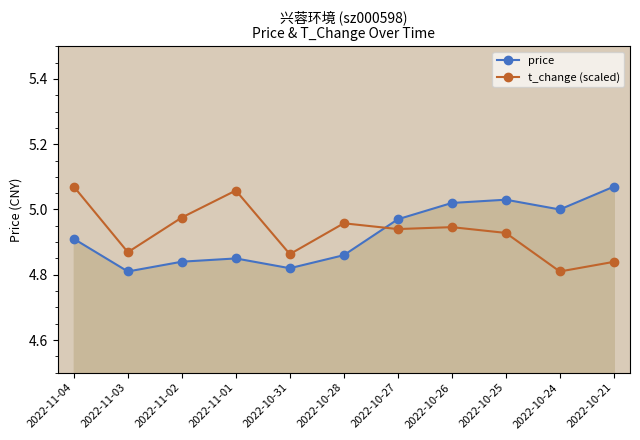

True or false: price has a value of 1.5 at 2022-10-28.

False